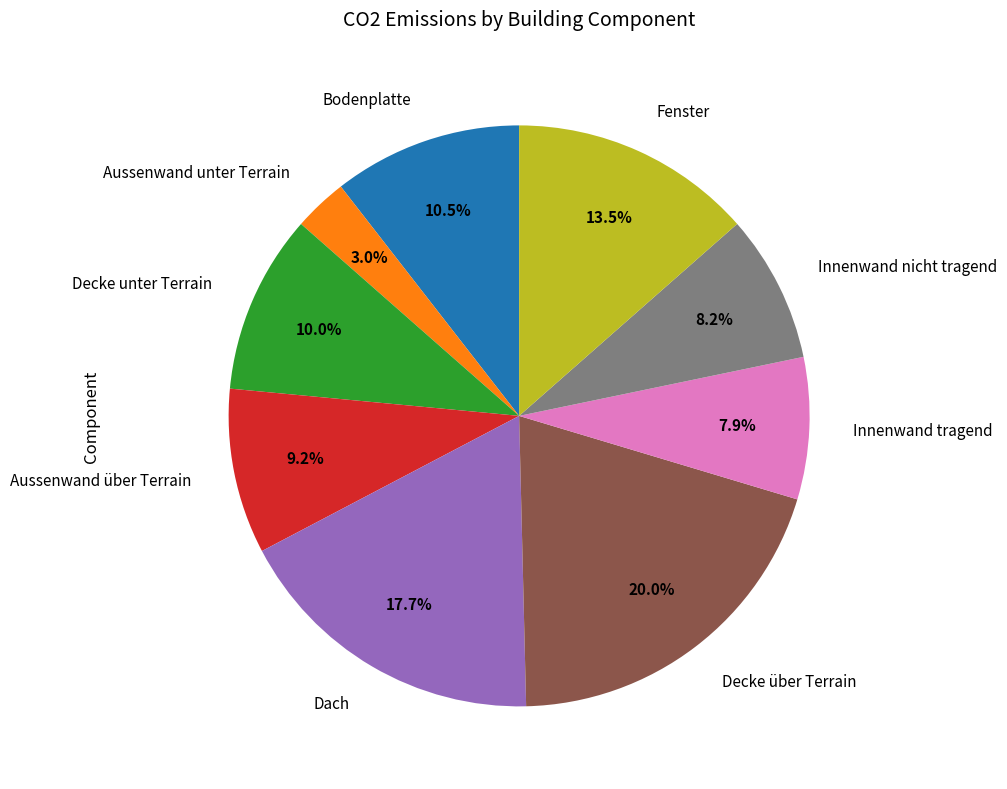

How many slices are in this pie chart?

9